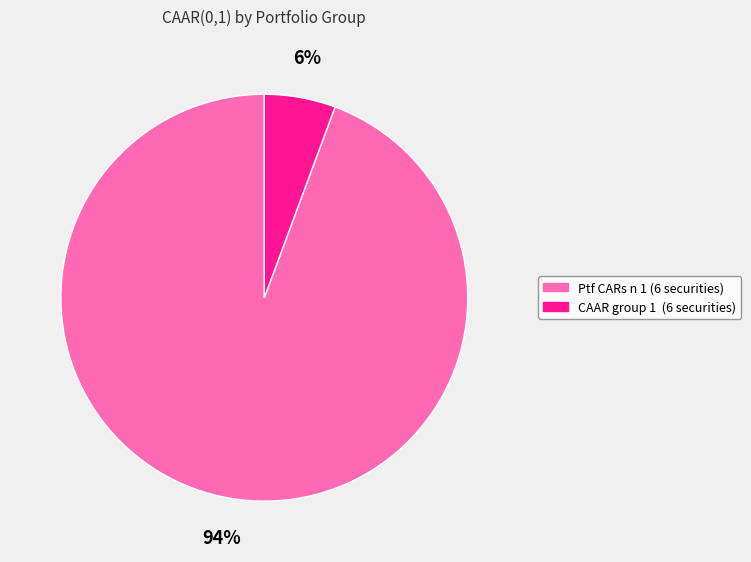

To the nearest percent, what is the combined percentage of CAAR group 1 (6 securities) and Ptf CARs n 1 (6 securities)?

100%